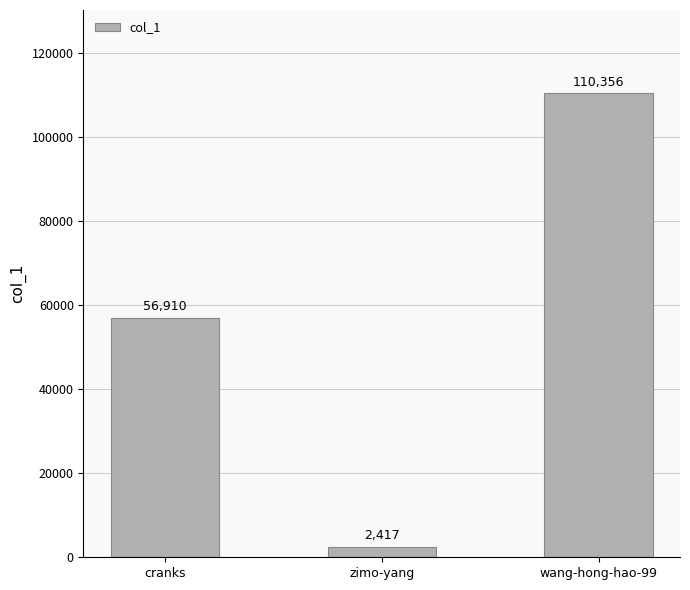

How many values are between 2417 and 110356?

3